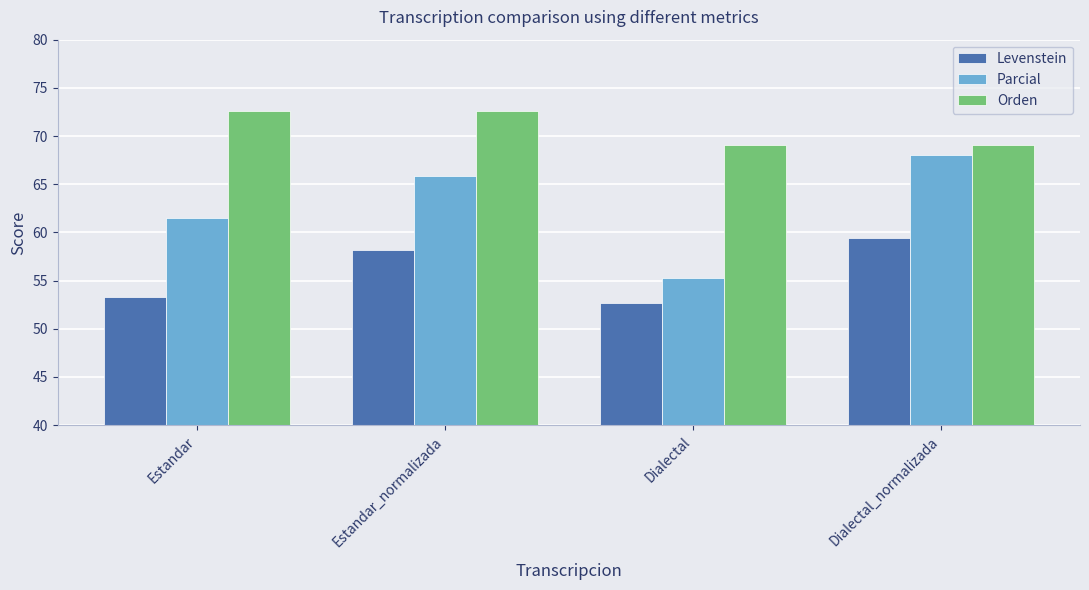

List the series in order of their overall mean, lowest first.

Levenstein, Parcial, Orden